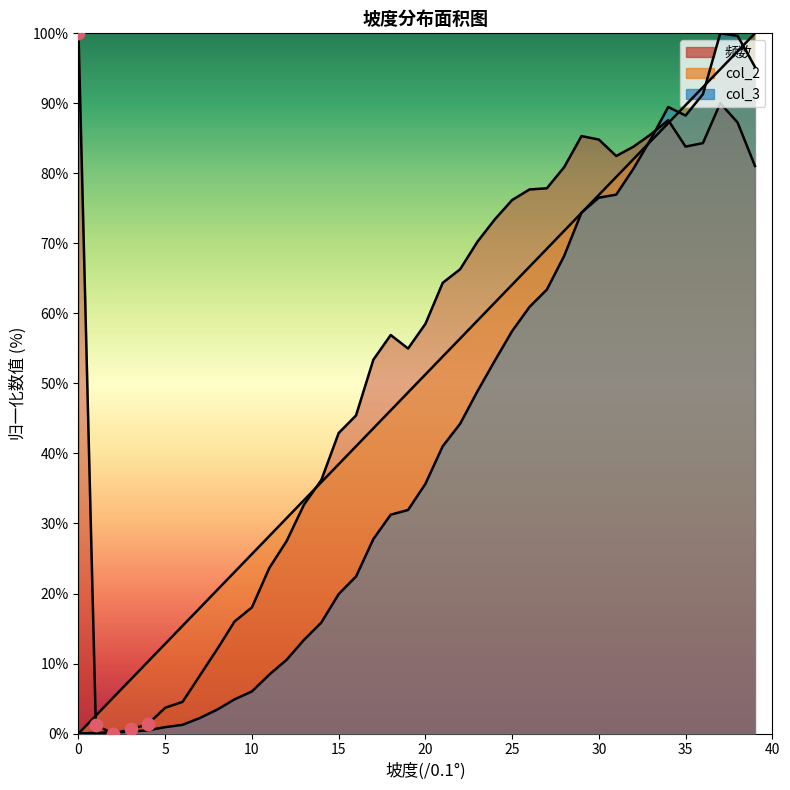

Which series has the widest spread of Y values?

频数